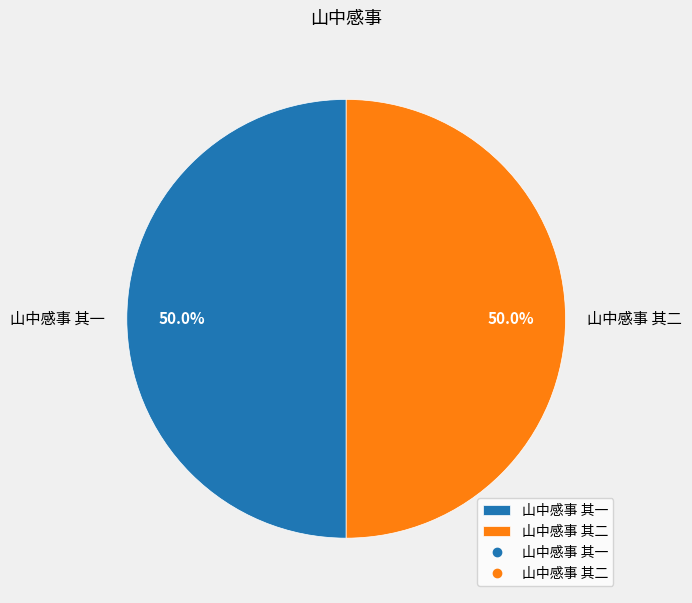

How many slices are in this pie chart?

2